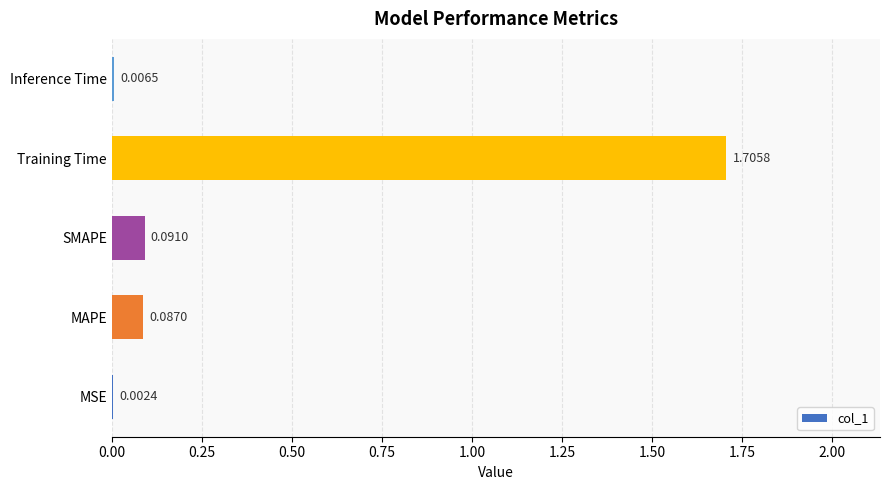

What is the sum of the values at Training Time and MAPE?

1.8